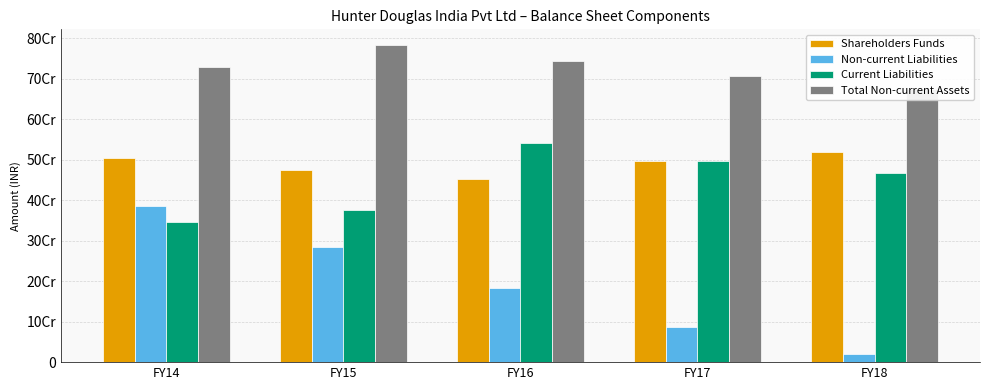

What is the difference between the highest and lowest values at FY16?

560552529